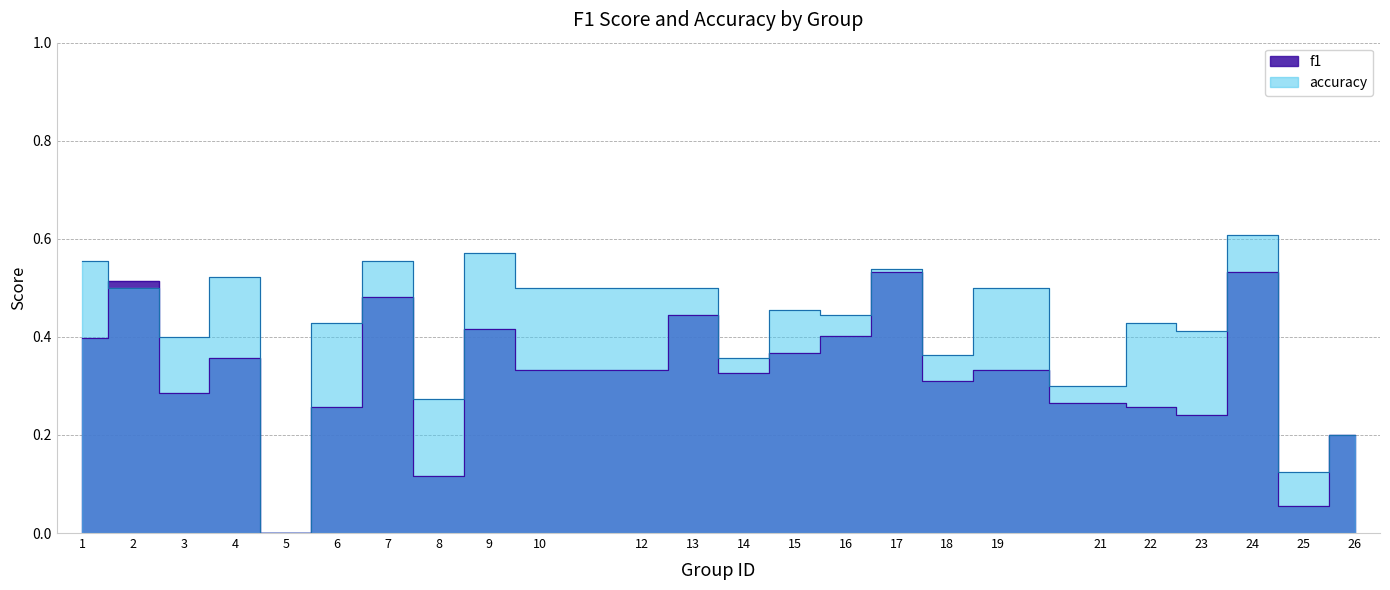

Reading right to left, list all the values displayed in this chart.

f1: 0.2	0.1	0.5	0.2	0.3	0.3	0.3	0.3	0.5	0.4	0.4	0.3	0.4	0.3	0.3	0.4	0.1	0.5	0.3	0.0	0.4	0.3	0.5	0.4
accuracy: 0.2	0.1	0.6	0.4	0.4	0.3	0.5	0.4	0.5	0.4	0.5	0.4	0.5	0.5	0.5	0.6	0.3	0.6	0.4	0.0	0.5	0.4	0.5	0.6